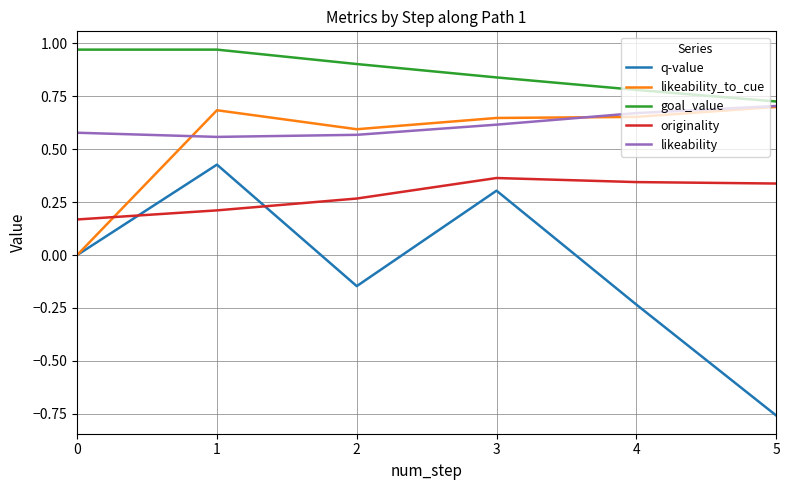

At which category does the chart reach its minimum across all series?

5